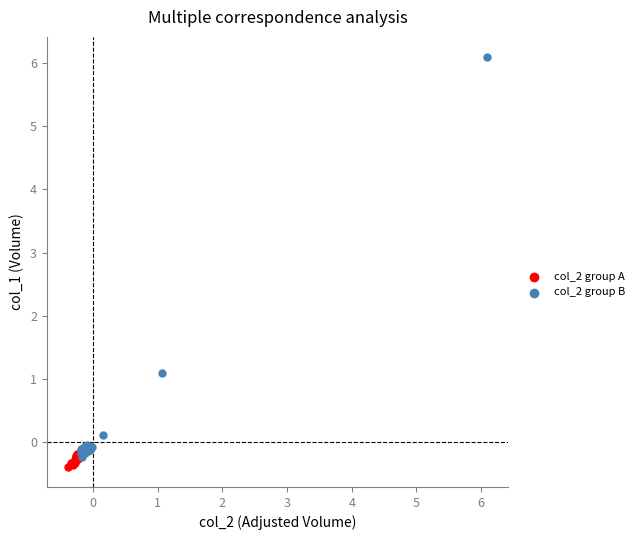

Which series has the widest spread of Y values?

col_2 group B